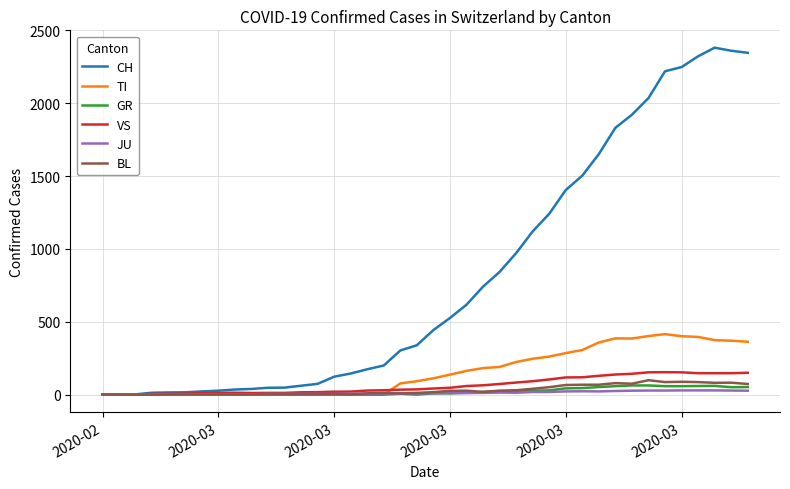

Which series has the largest total across all categories?

CH